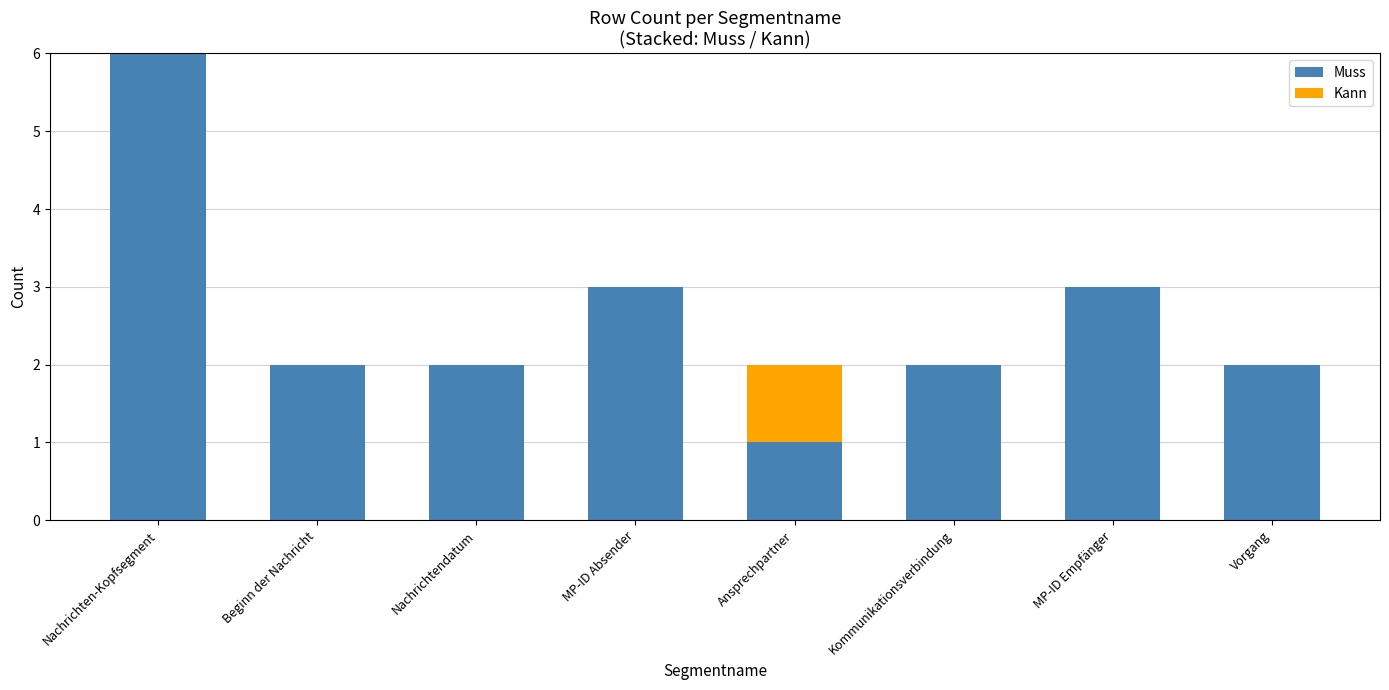

The Muss series shows 0 at Ansprechpartner. True or false?

False